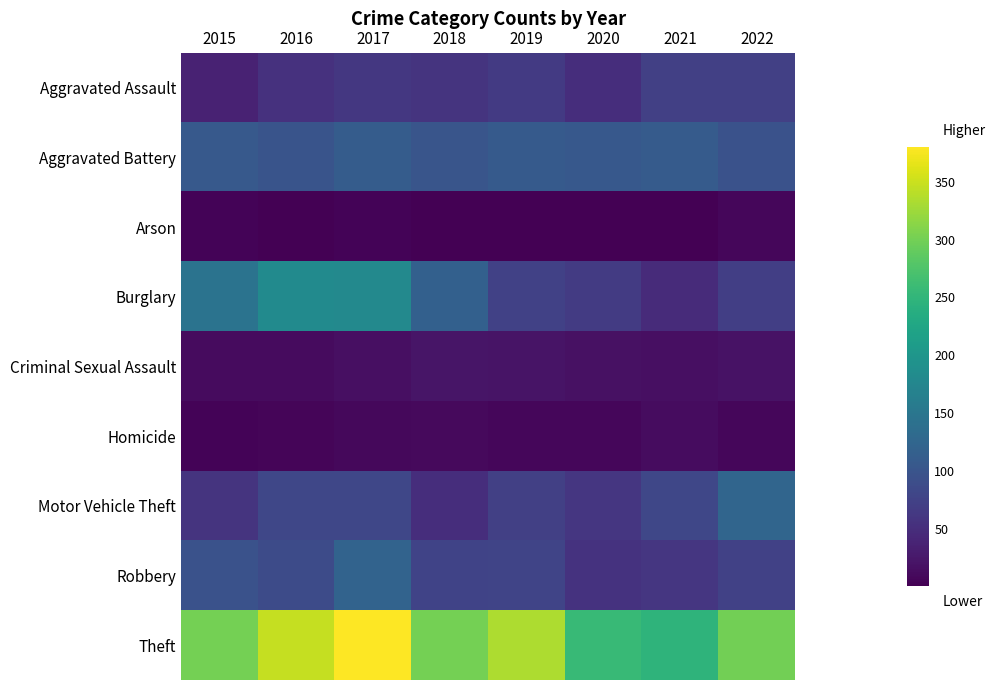

Count the number of data series in this chart.

9